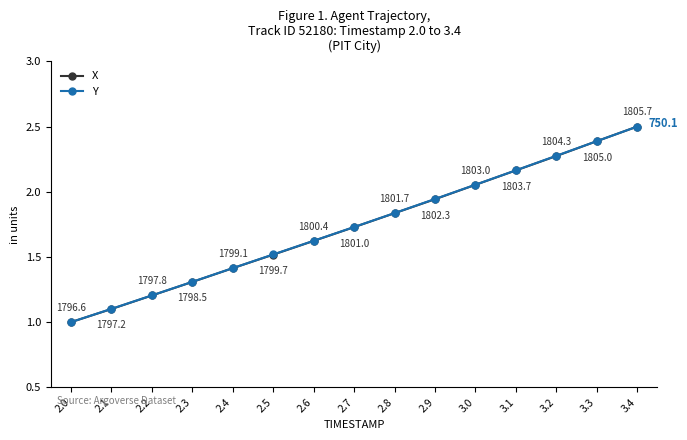

List the labels in order of X value, smallest first.

2.0, 2.1, 2.2, 2.3, 2.4, 2.5, 2.6, 2.7, 2.8, 2.9, 3.0, 3.1, 3.2, 3.3, 3.4